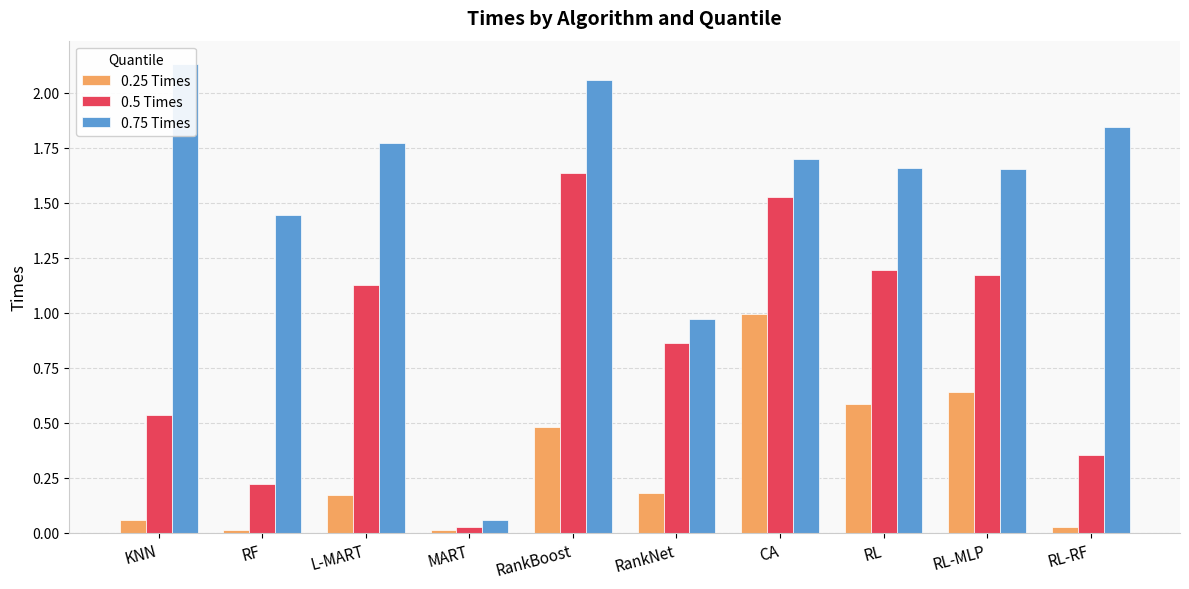

Reading left to right, extract all data points from this chart.

0.25 Times: 0.1	0.0	0.2	0.0	0.5	0.2	1.0	0.6	0.6	0.0
0.5 Times: 0.5	0.2	1.1	0.0	1.6	0.9	1.5	1.2	1.2	0.4
0.75 Times: 2.1	1.4	1.8	0.1	2.1	1.0	1.7	1.7	1.7	1.8